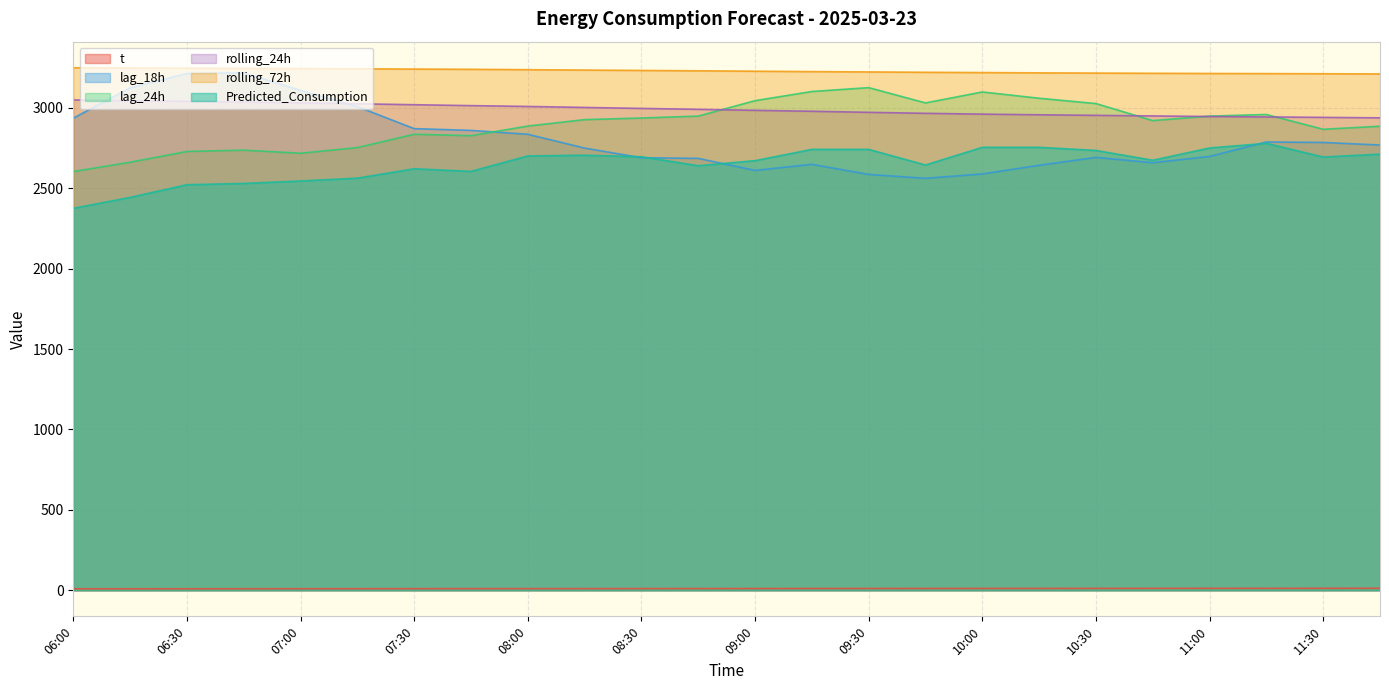

What is the value of the lag_24h point at the 1st from the left?

2604.0